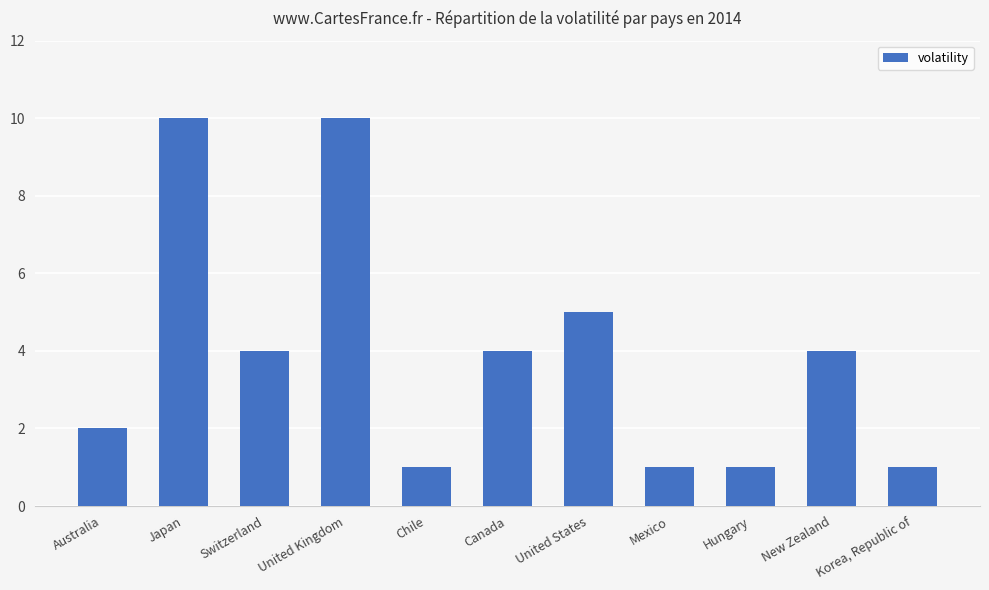

What is the change in value from Switzerland to Korea, Republic of?

-3